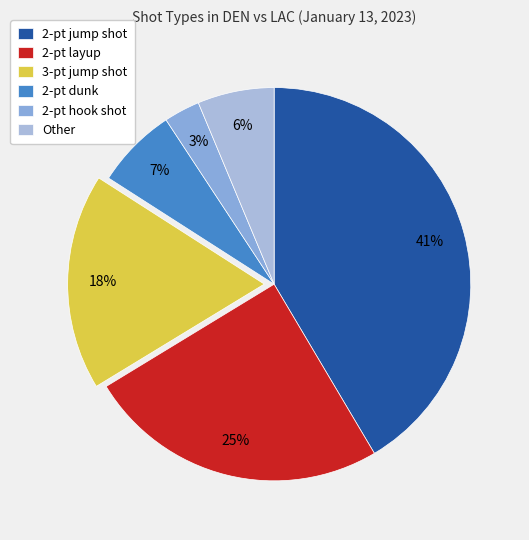

Is it true that Other is 1% of the pie?

False